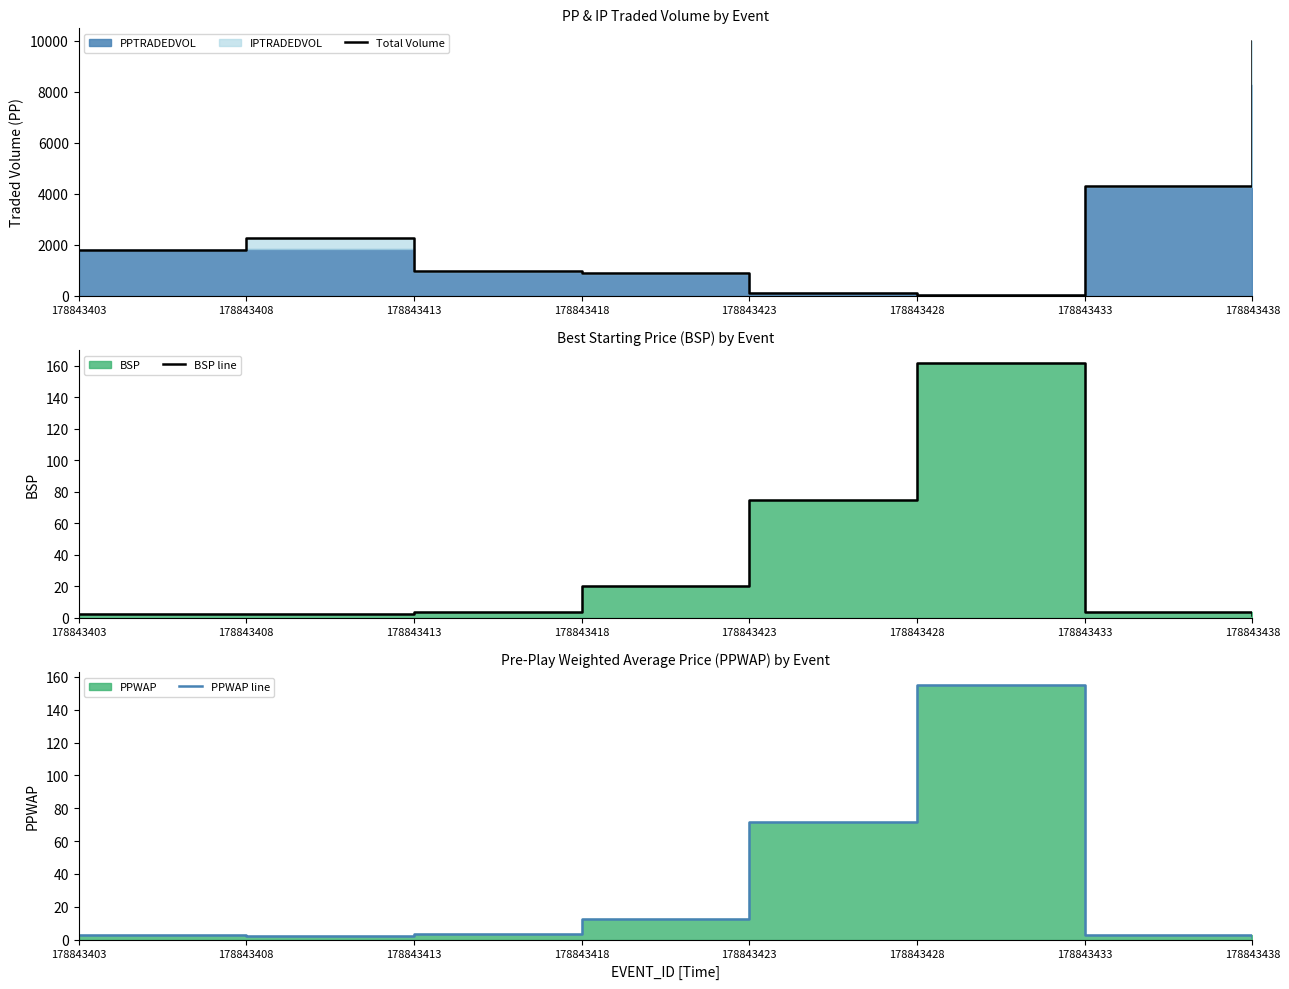

After their last crossing, which series has the higher values: BSP line or Total Volume?

Total Volume